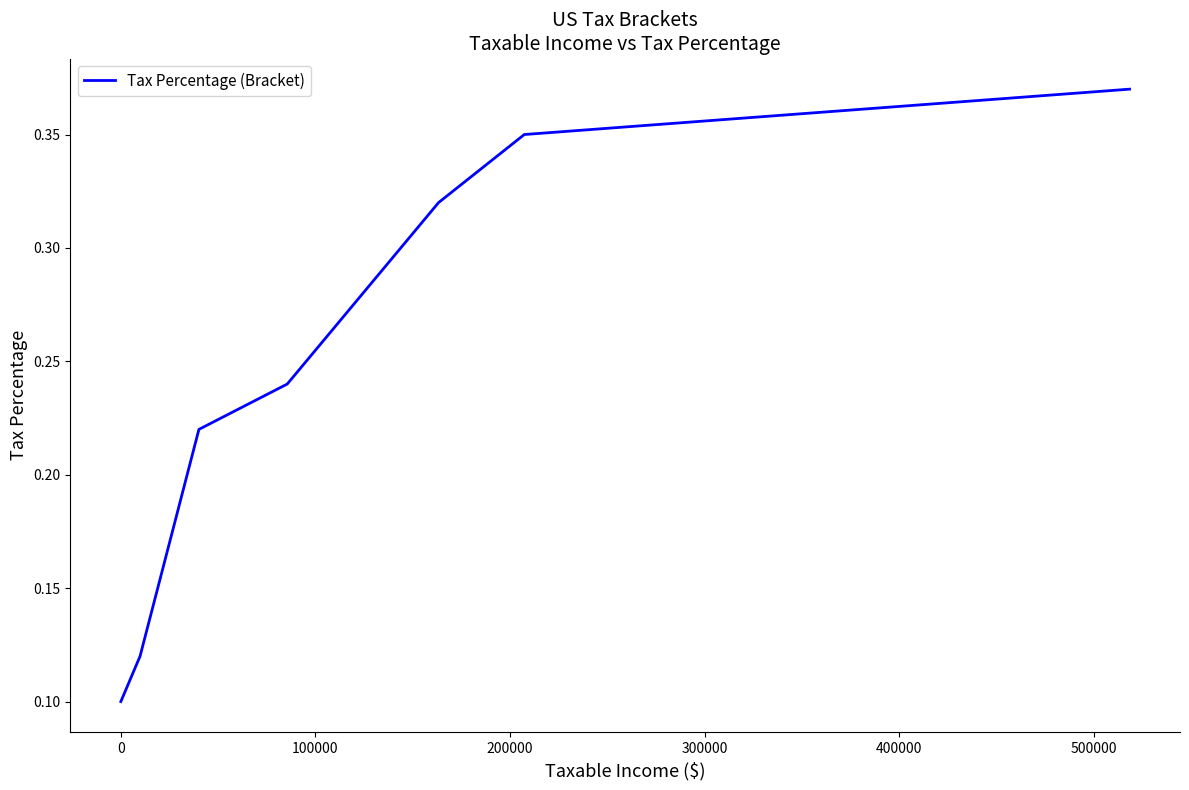

How many values are between 0 and 1?

7